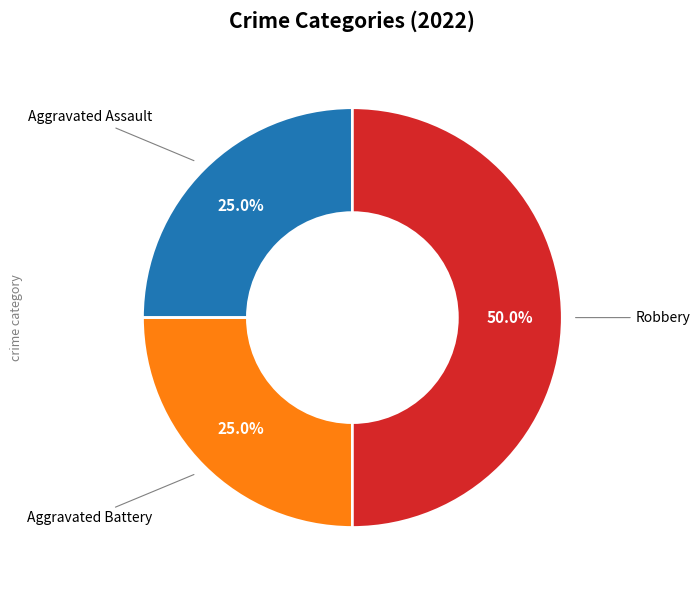

What is the largest slice in the pie chart?

Robbery